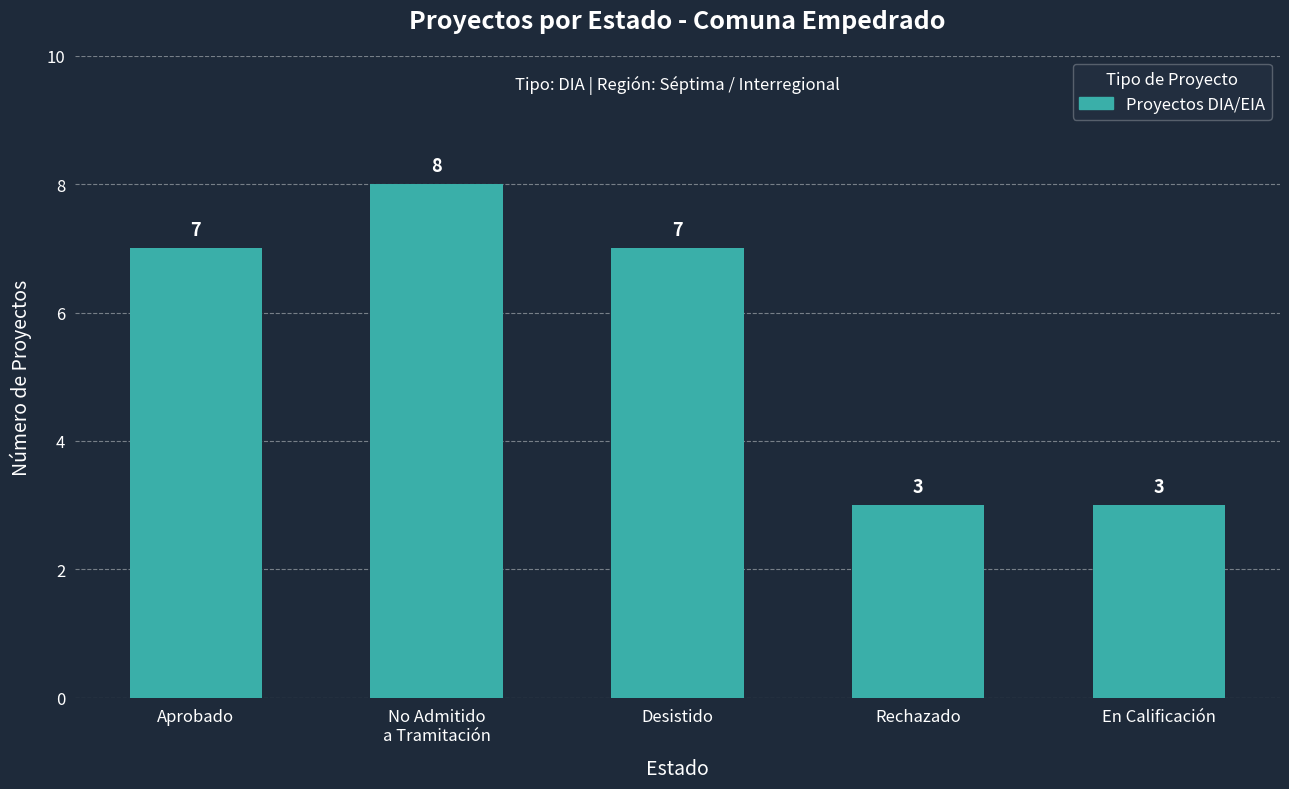

The value at Desistido is 11. True or false?

False